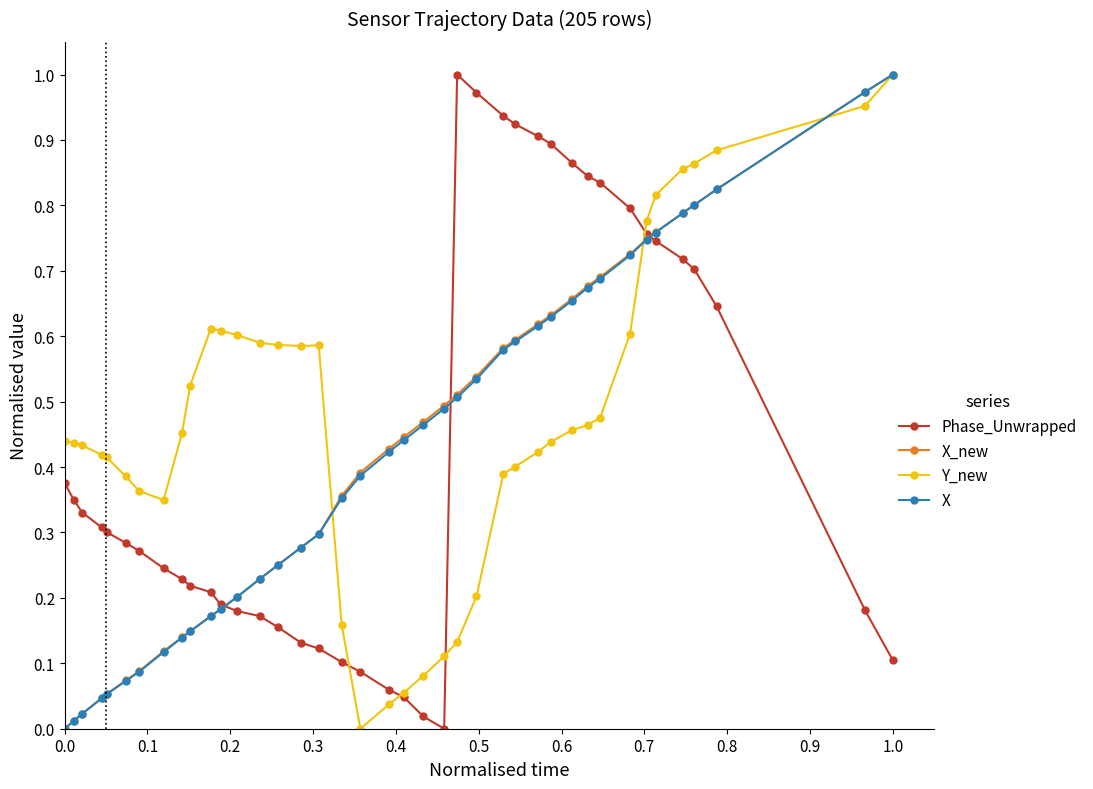

Which series has the largest total across all categories?

Y_new